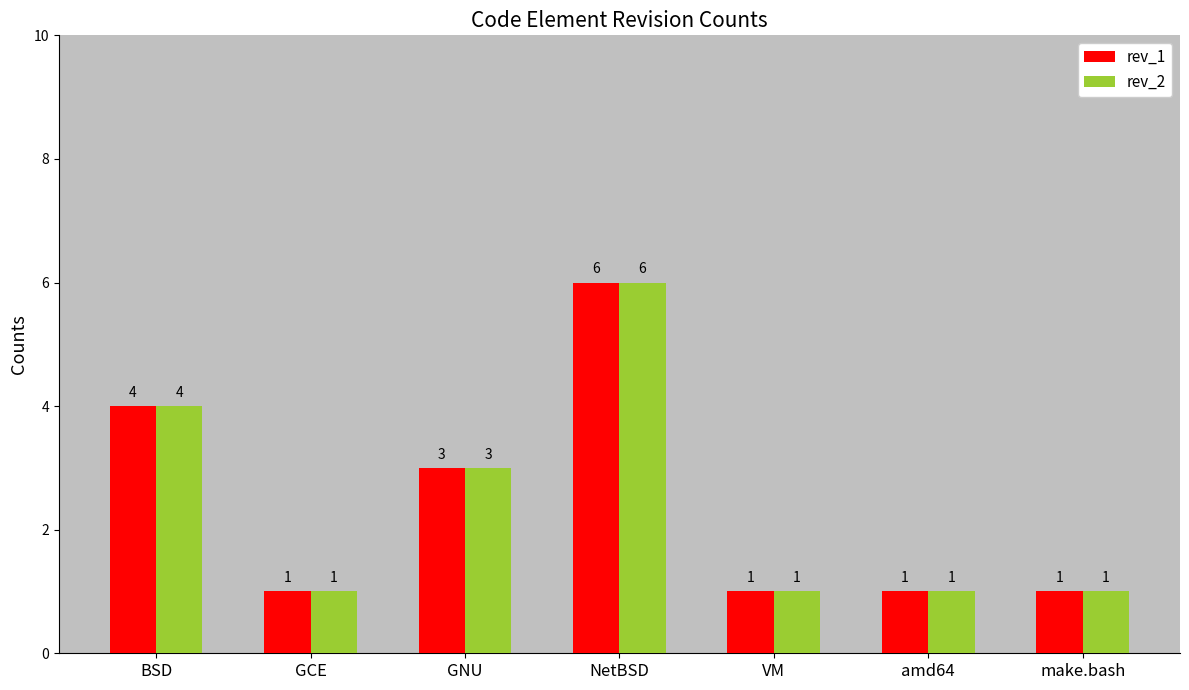

Which category has the highest value across all series?

NetBSD